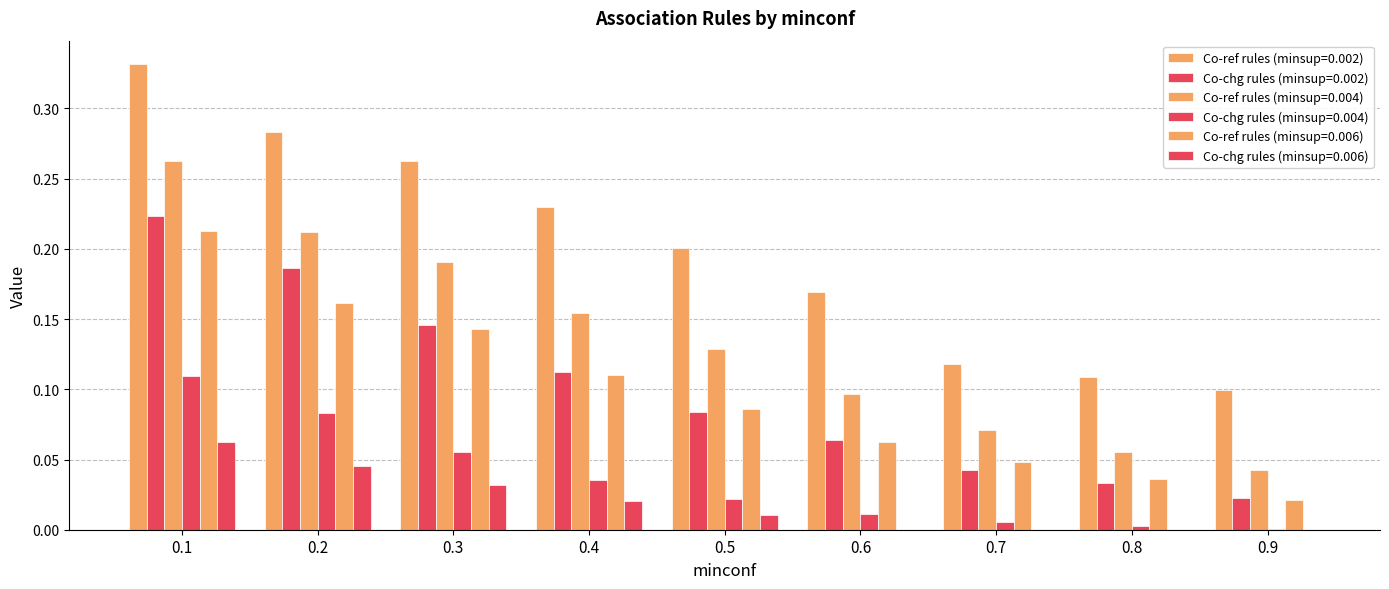

Rank the series by their maximum value, from lowest to highest.

Co-chg rules (minsup=0.006), Co-chg rules (minsup=0.004), Co-ref rules (minsup=0.006), Co-chg rules (minsup=0.002), Co-ref rules (minsup=0.004), Co-ref rules (minsup=0.002)